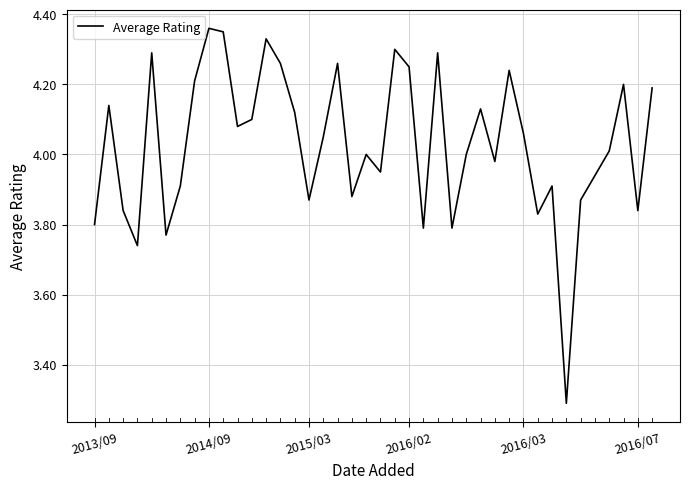

How many lines are shown in the chart?

1